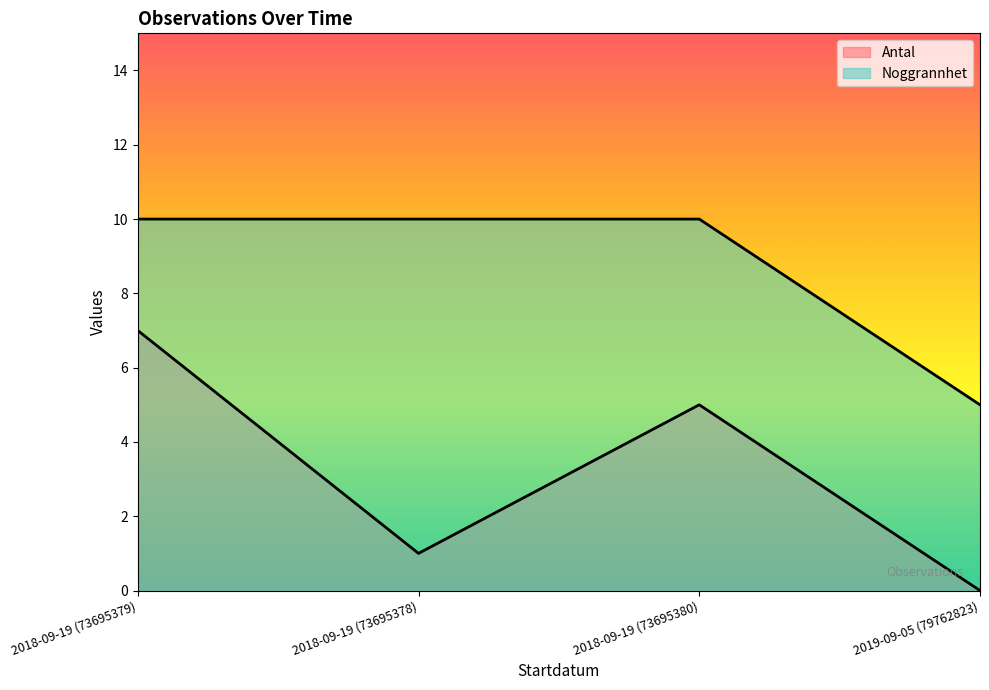

Which category has the highest value in the Antal series?

2018-09-19 (73695379)